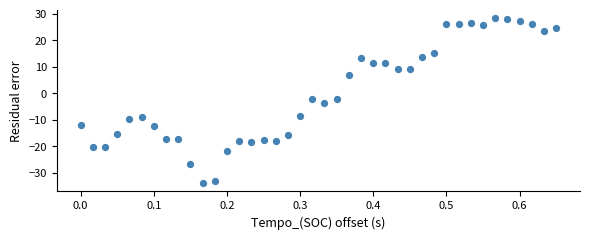

What is the range of Y values (max minus min)?

62.2